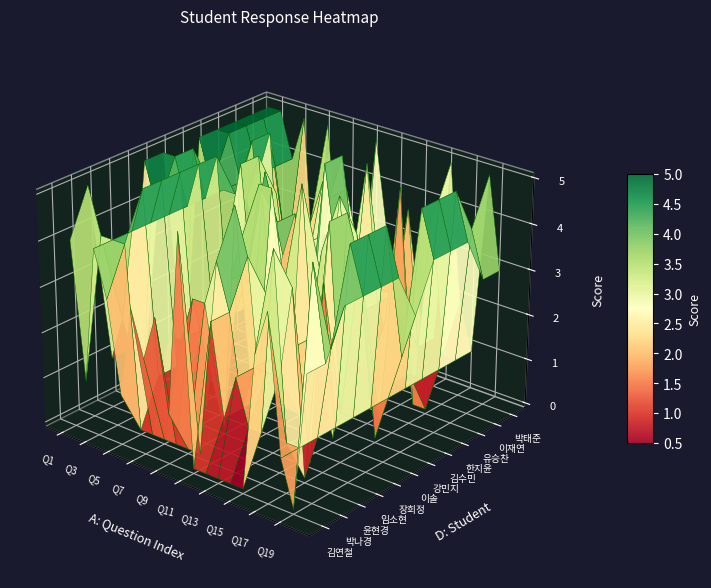

Which category has the highest value across all series?

9